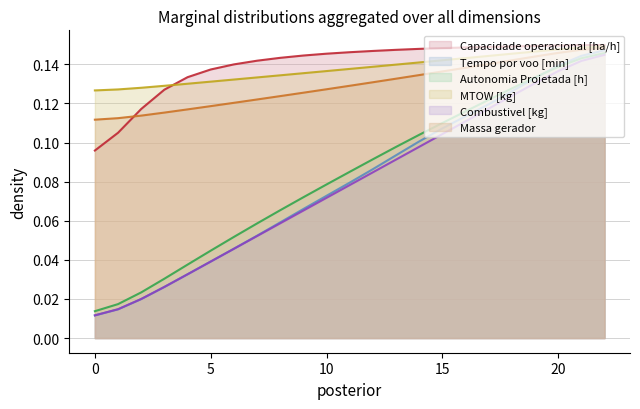

Is it true that Combustivel [kg] equals 0.1 at 5?

False